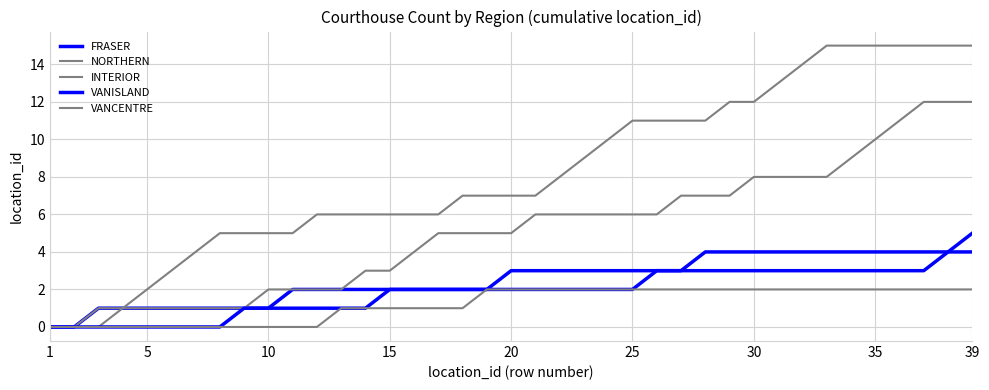

True or false: FRASER and VANCENTRE cross at least once.

False